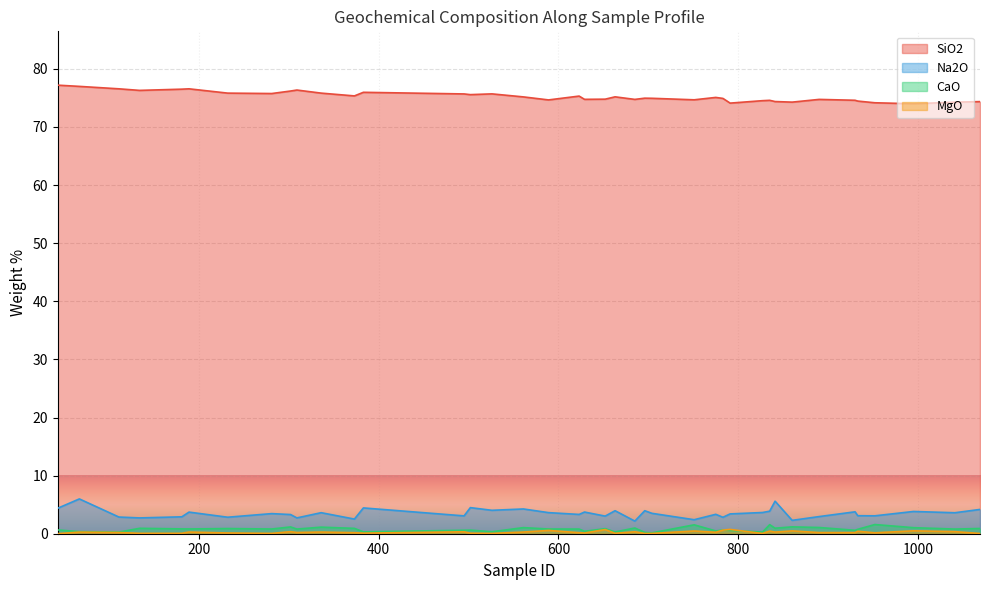

Which series has the largest range (max minus min)?

Na2O